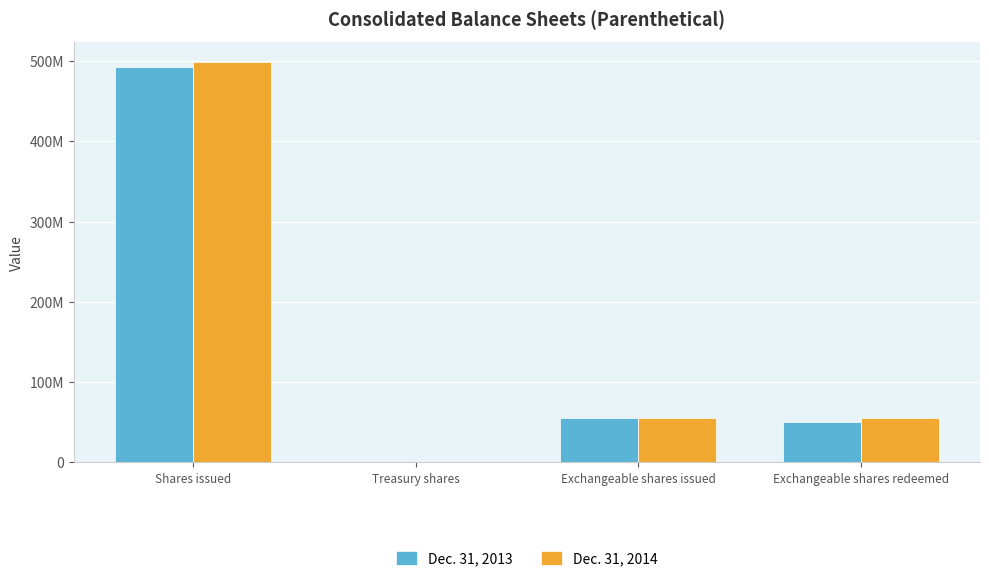

What is the difference between the maximum and minimum values in the Dec. 31, 2014 series?

498670000